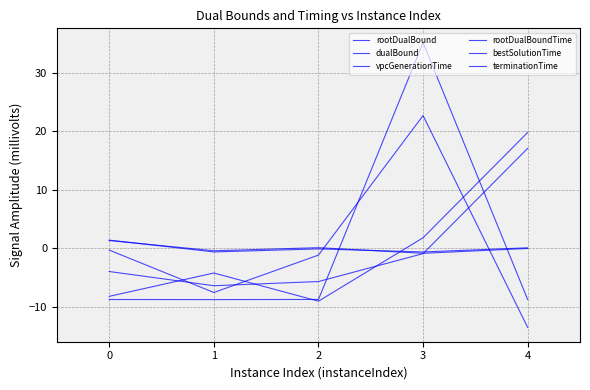

Reading left to right, what are all the values shown in this chart?

rootDualBound: -0.3	-7.6	-1.2	22.7	-13.6
dualBound: -8.8	-8.8	-8.8	35.2	-8.8
vpcGenerationTime: 1.4	-0.6	-0.1	-0.7	0.1
rootDualBoundTime: 1.3	-0.4	0.1	-0.9	-0.1
bestSolutionTime: -8.2	-4.3	-9.1	1.8	19.8
terminationTime: -4.0	-6.4	-5.7	-0.9	17.1